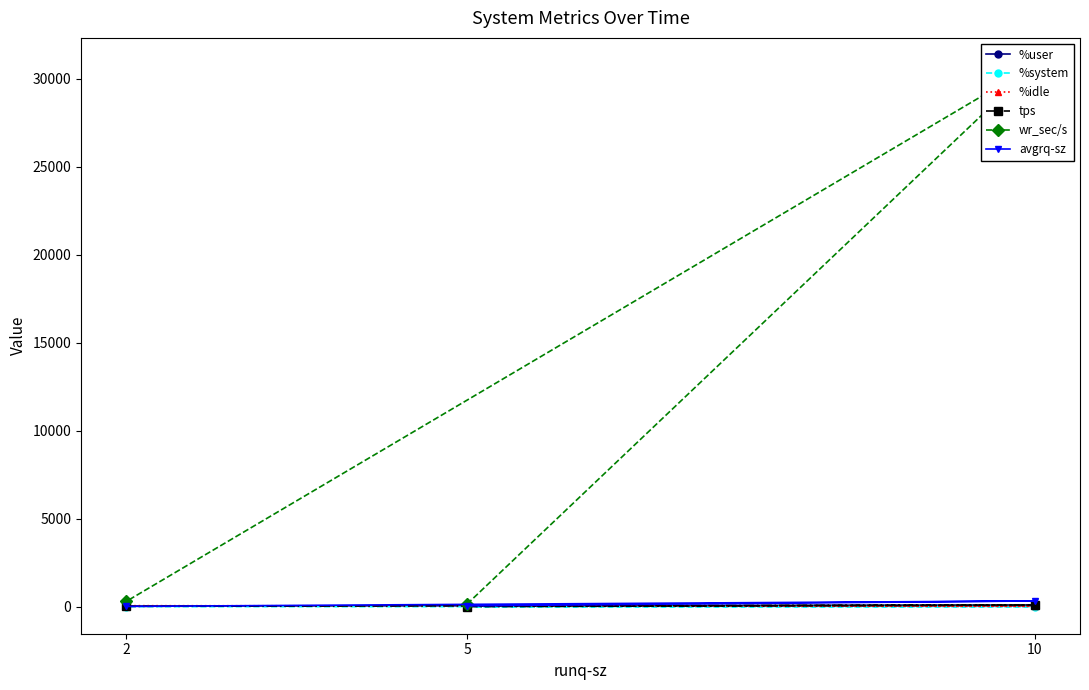

Reading left to right, what are all the values shown in this chart?

%user: 5=51.3	10=70.2	2=40.8
%system: 5=2.5	10=3.1	2=2.6
%idle: 5=46.2	10=24.6	2=56.6
tps: 5=3.0	10=94.6	2=20.2
wr_sec/s: 5=144.0	10=30795.2	2=305.6
avgrq-sz: 5=48.0	10=325.5	2=15.2